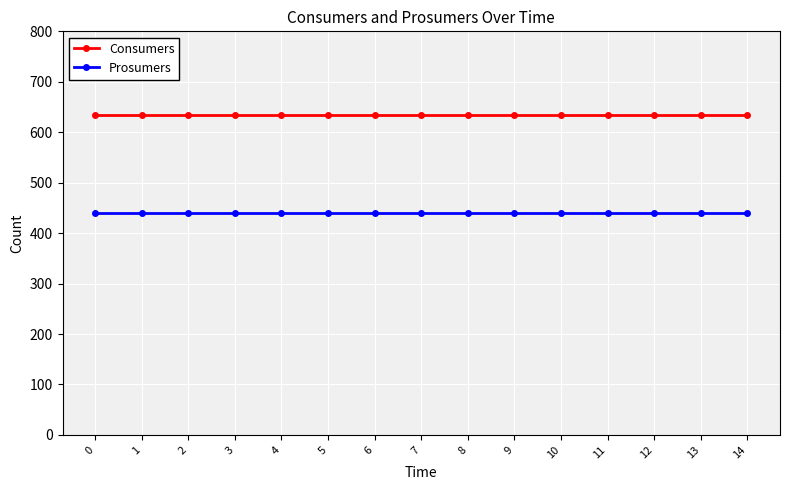

Reading left to right, extract all data points from this chart.

Consumers: 0=635	1=635	2=635	3=635	4=635	5=635	6=635	7=635	8=635	9=635	10=635	11=635	12=635	13=635	14=635
Prosumers: 0=440	1=440	2=440	3=440	4=440	5=440	6=440	7=440	8=440	9=440	10=440	11=440	12=440	13=440	14=440